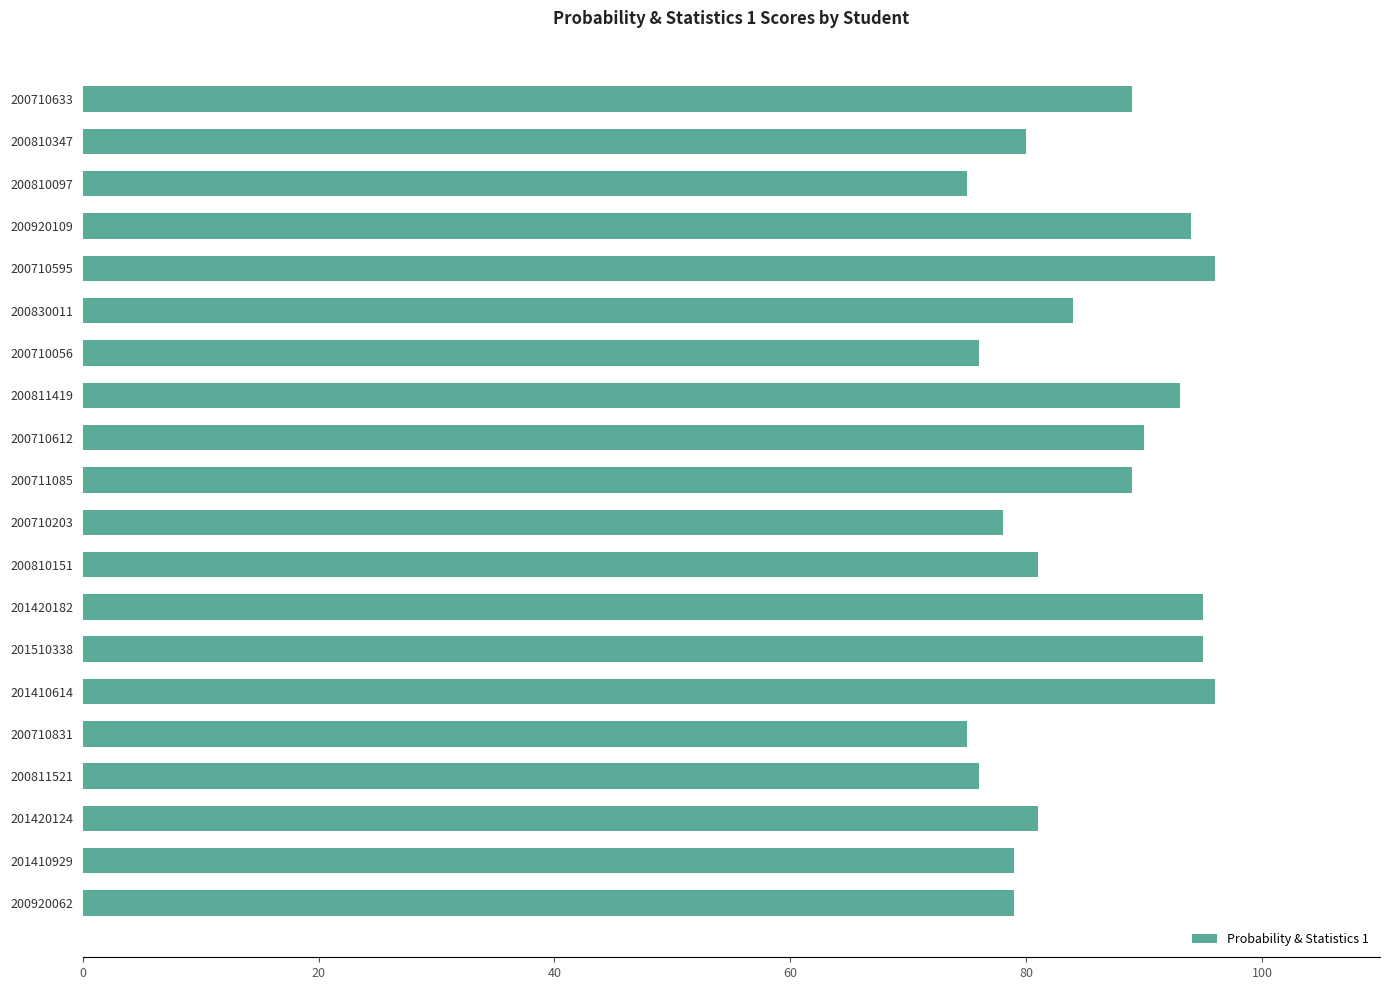

What is the ratio of the value at 200710056 to the value at 200811419?

0.8